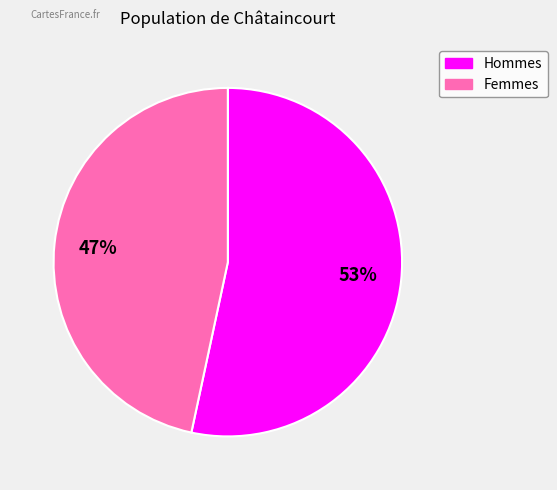

To the nearest percent, what is the average slice percentage?

50%